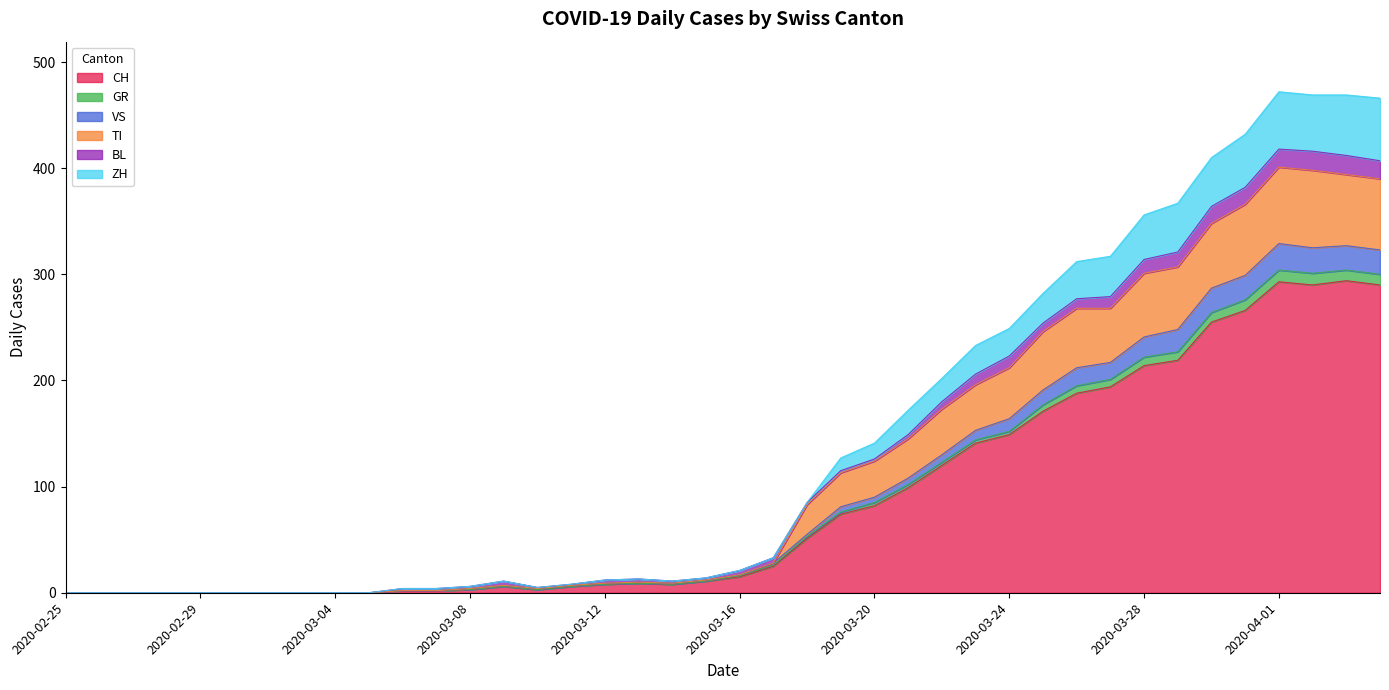

True or false: CH and TI intersect in this chart.

False